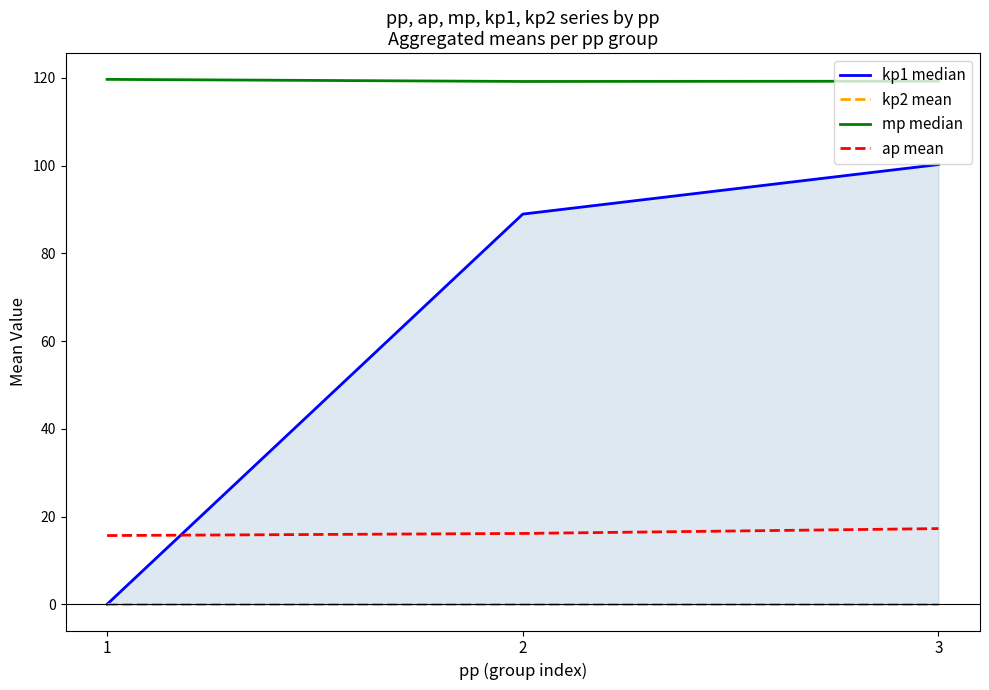

List the labels in order of ap mean value, smallest first.

1, 2, 3